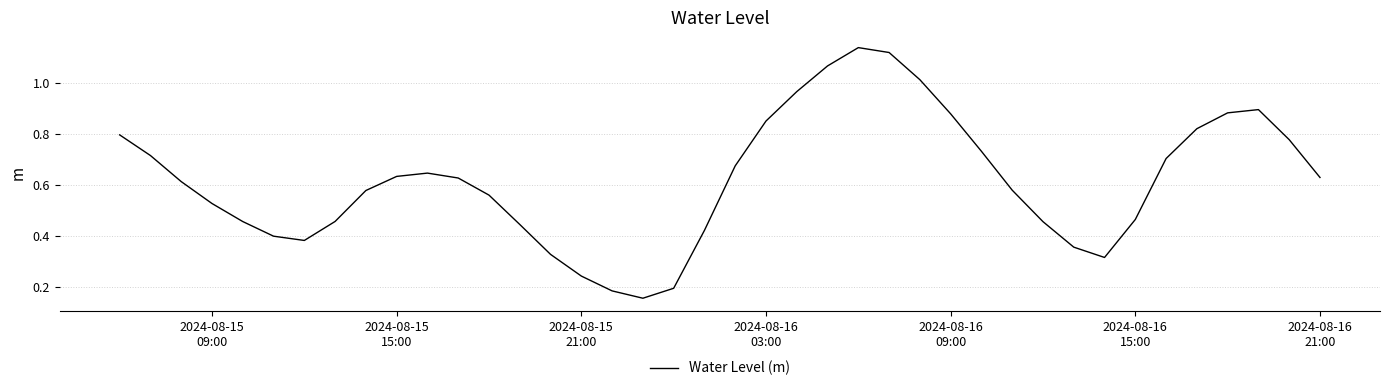

How many lines are shown in the chart?

1